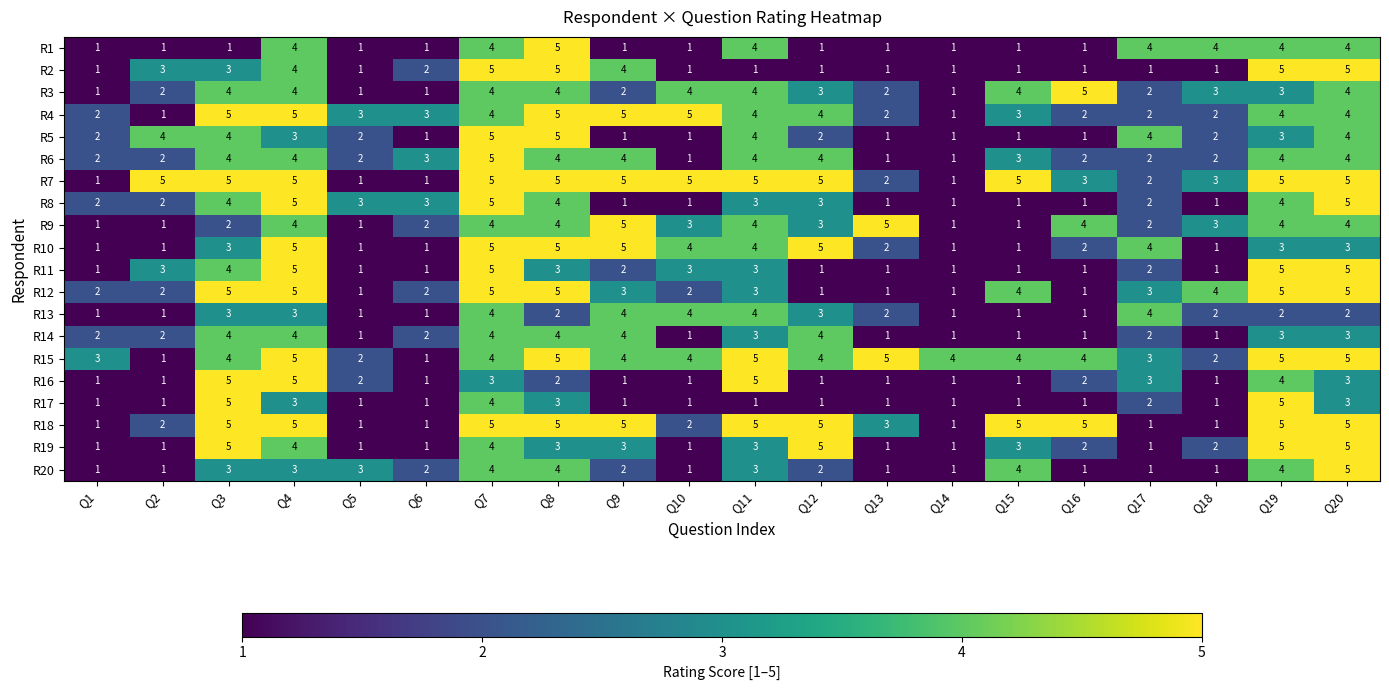

At which category is the sum across all series the highest?

Q7